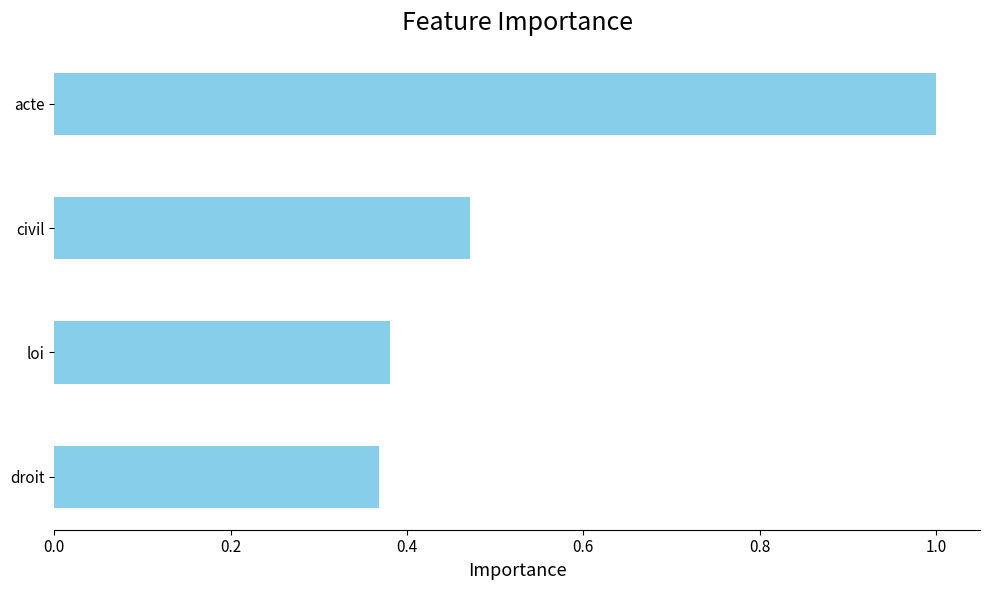

How many bars are there in total?

4